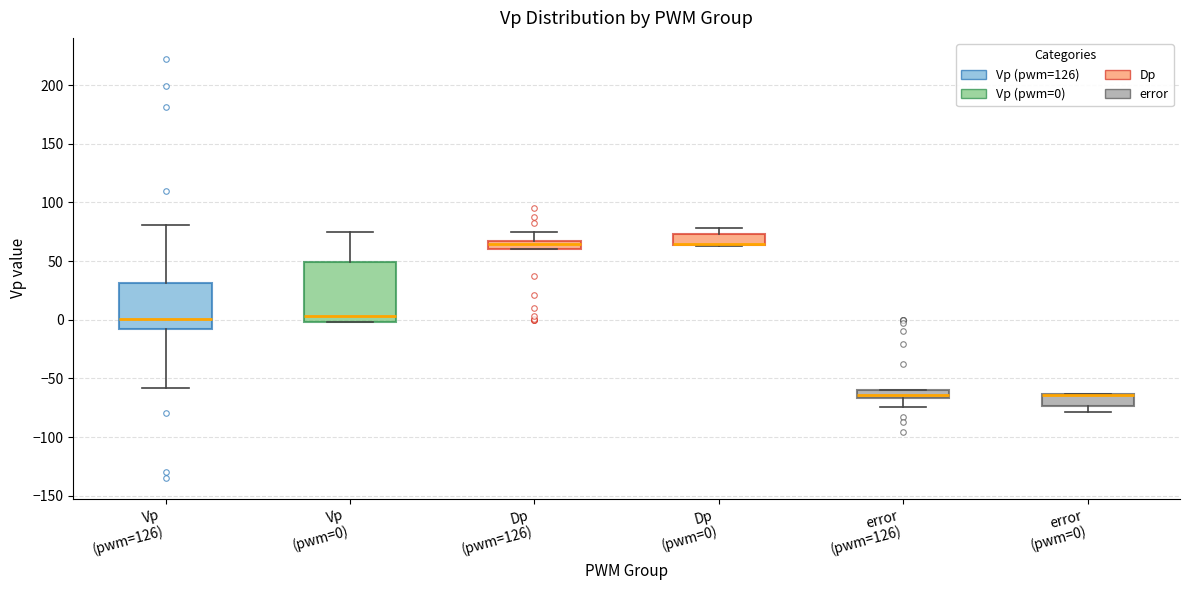

Where is the upper edge of the box for Dp (pwm=0) on the y-axis? The values are not printed on the chart, so give them approximately, as read against the axis.

75